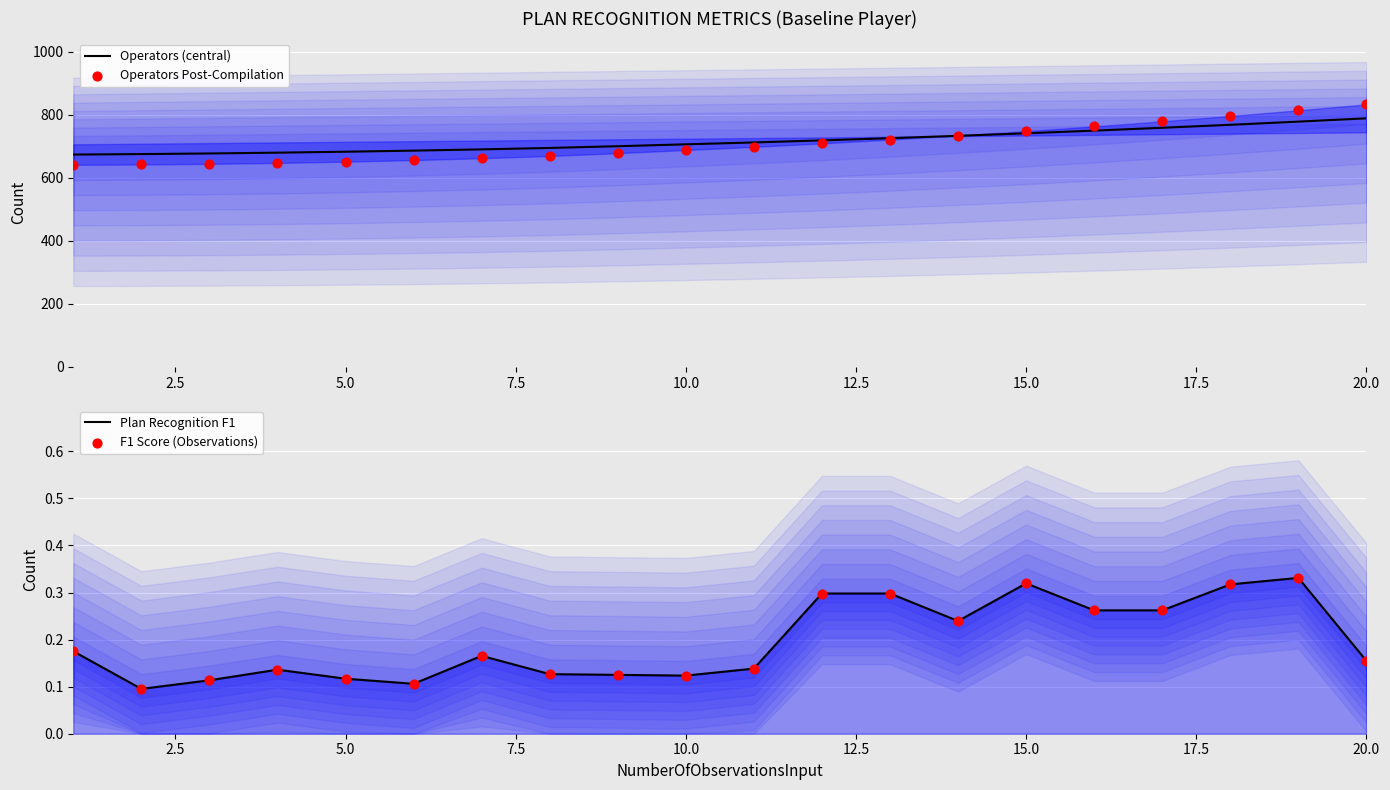

The value of Operators (central) at 5.0 is 147.1. True or false?

False